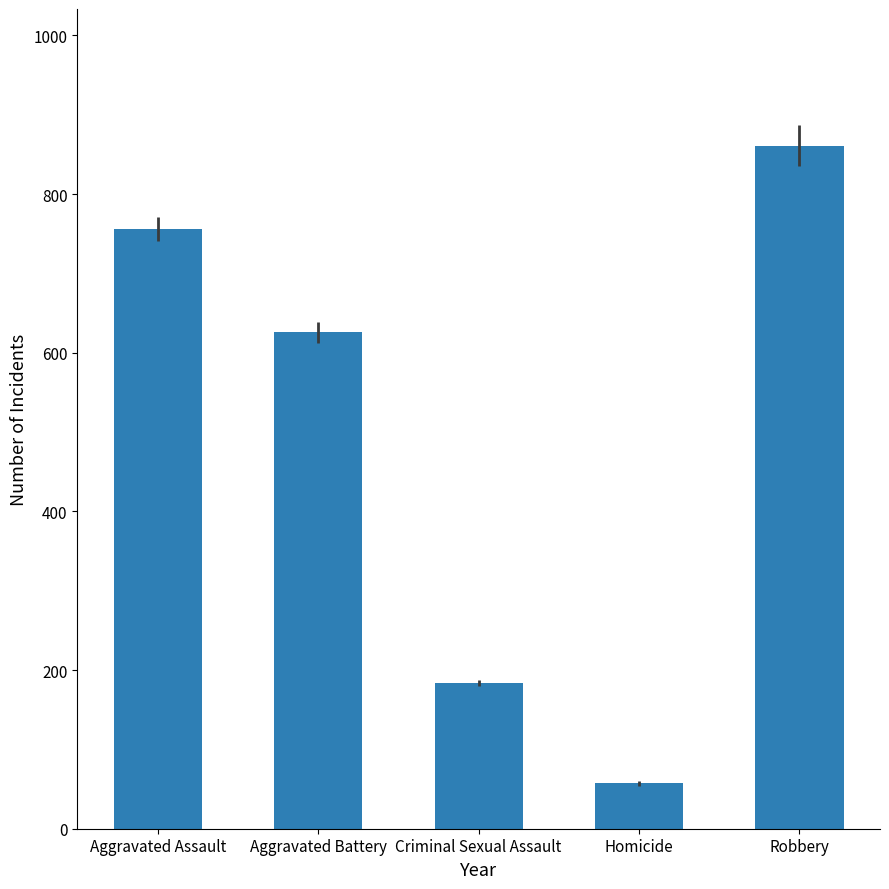

What is the label of the 2nd bar from the left?

Aggravated Battery